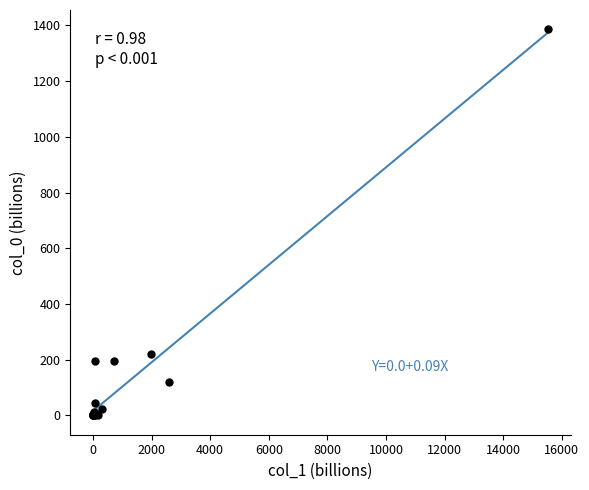

What Y value in the scatter plot is closest to 692?

220.4